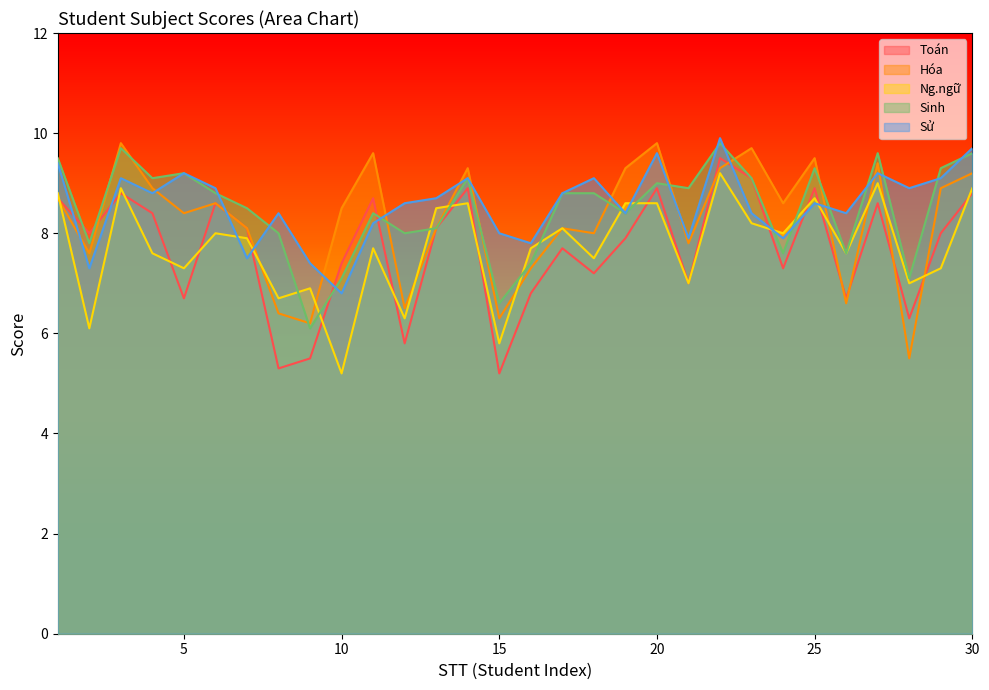

At which category does Ng.ngữ reach its first local valley?

2